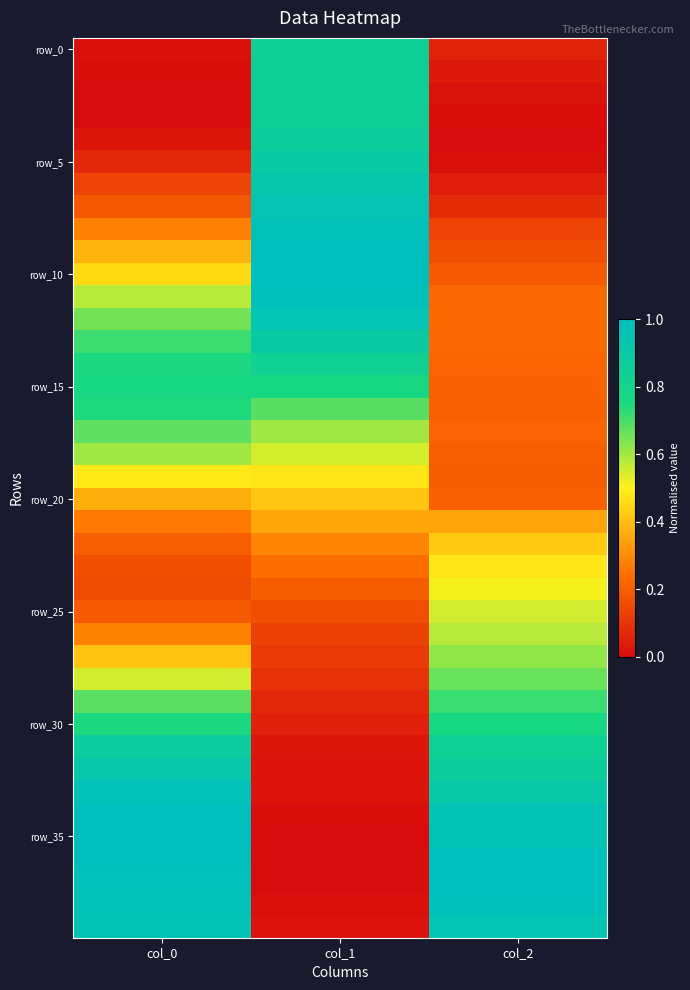

Between col_1 and col_2, which is larger?

col_1